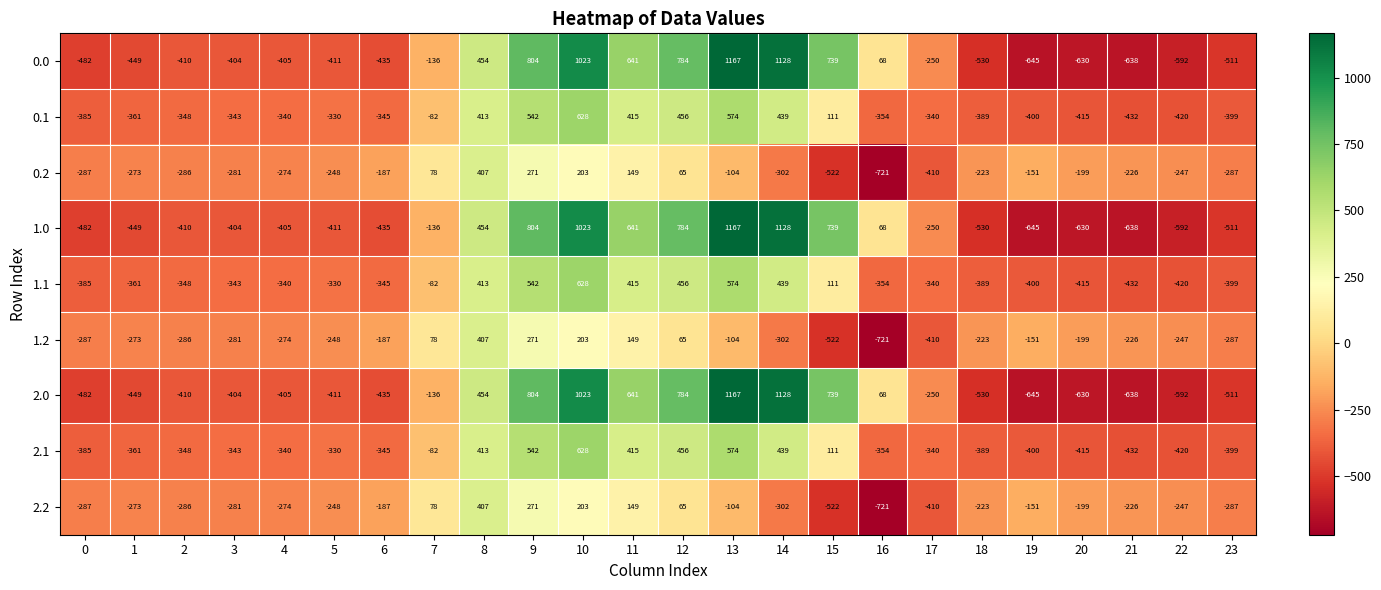

At how many categories does at least one series exceed 921?

3